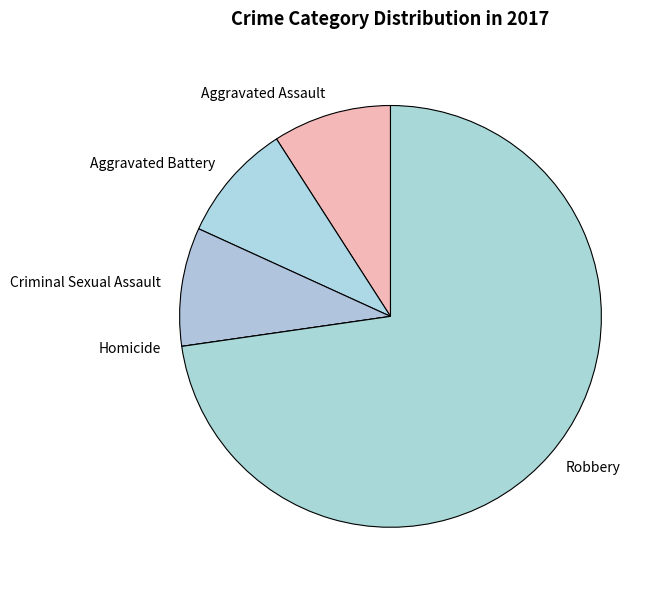

Does Aggravated Assault account for over 50% of the chart?

No